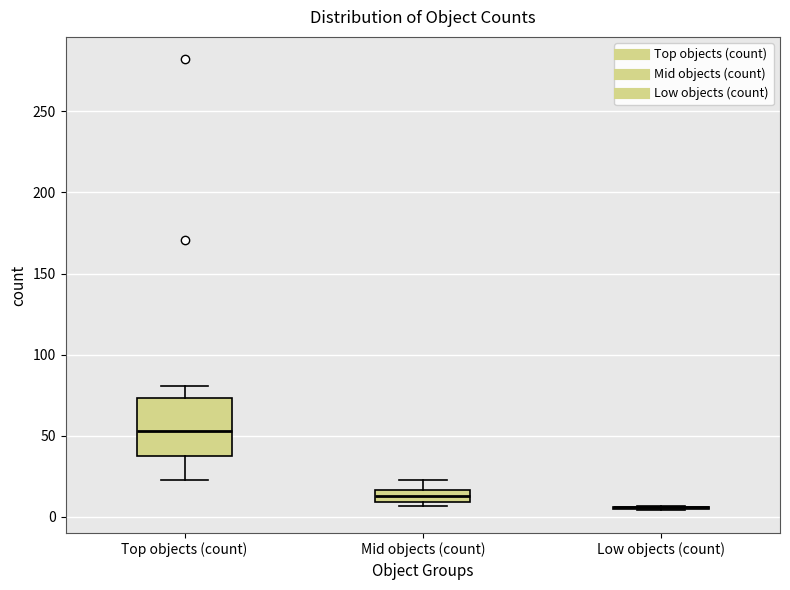

Where is the upper edge of the box for Top objects (count) on the y-axis? The values are not printed on the chart, so give them approximately, as read against the axis.

75